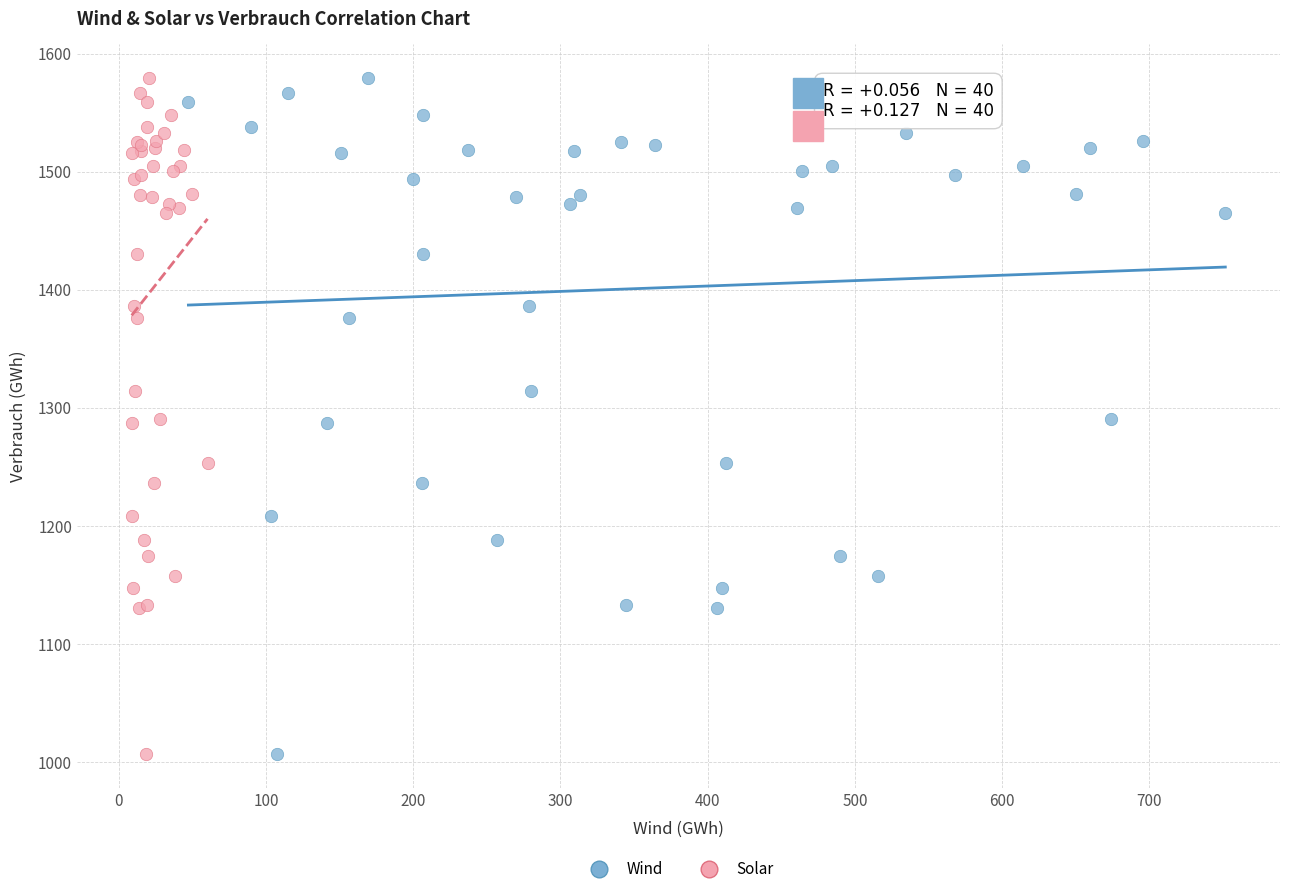

What are all the series names shown in the legend?

Wind, Solar